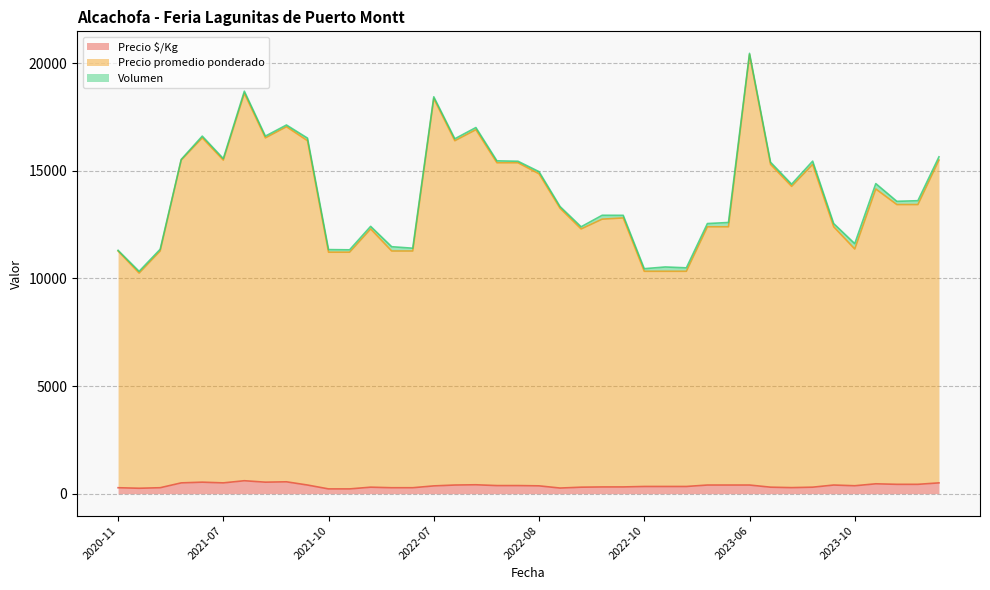

What position from the right is 2022-07-29?

26